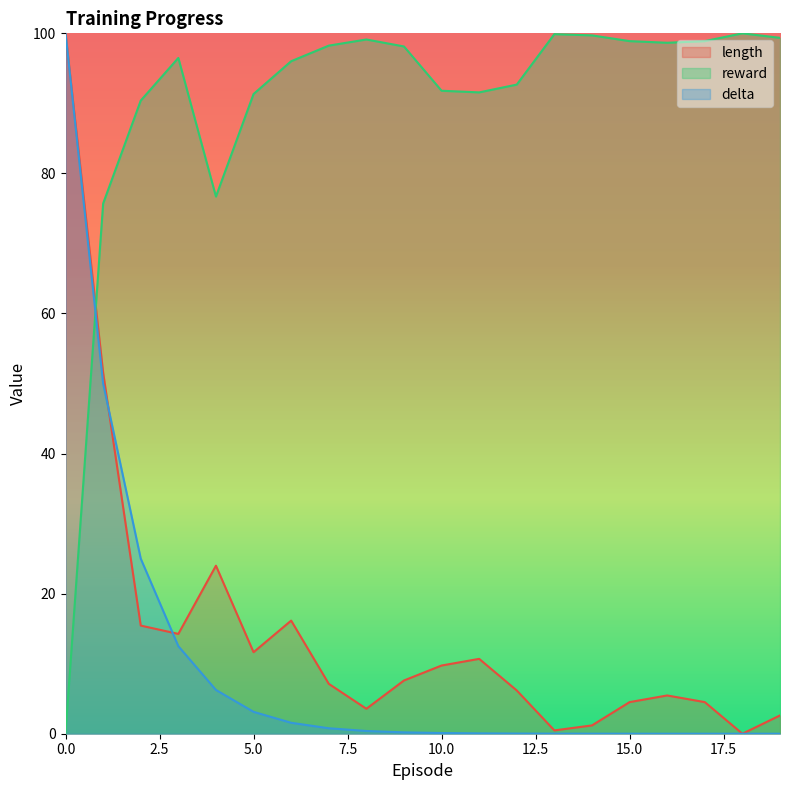

The delta series shows 1.2 at 7. True or false?

False